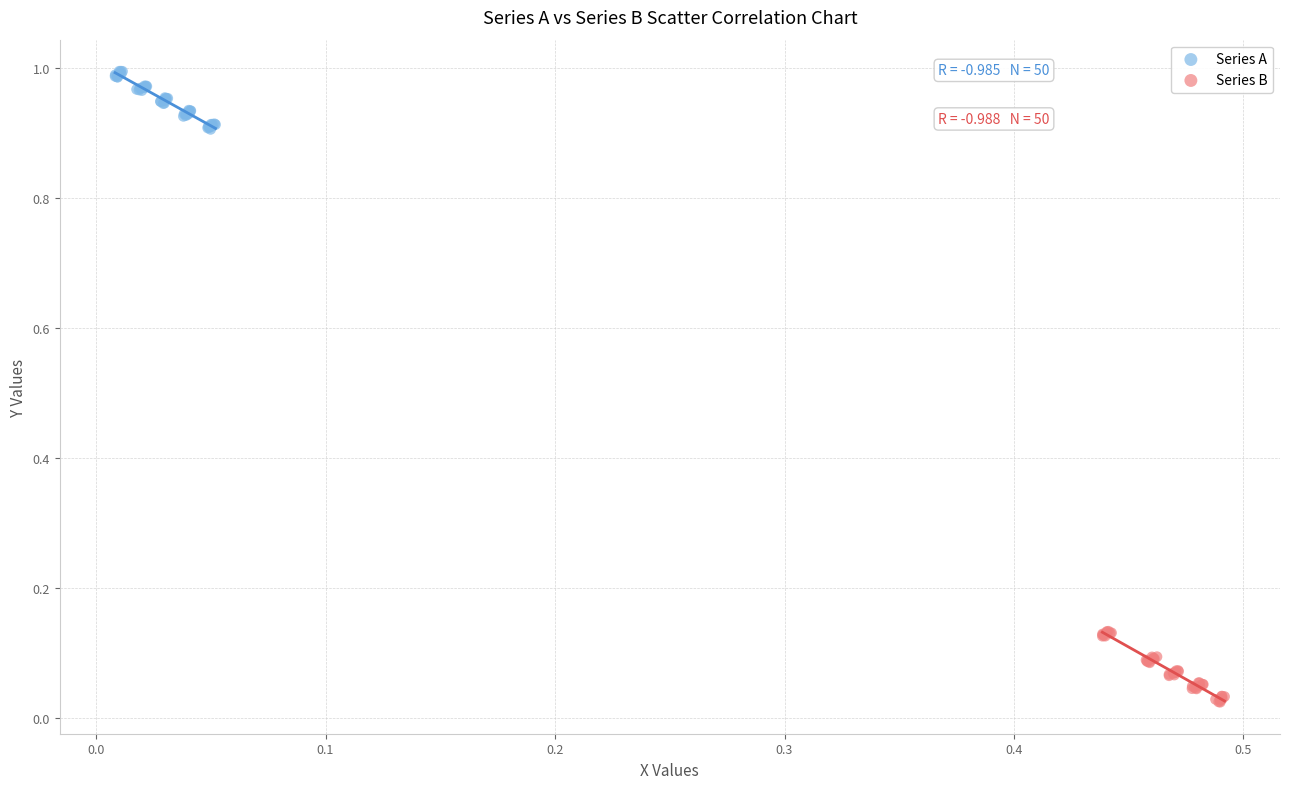

Which series contains the highest Y value?

Series A